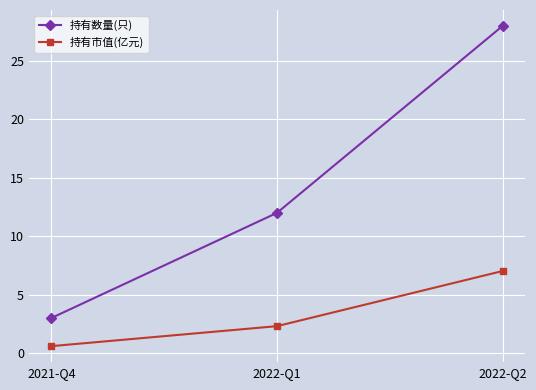

What is the difference between the 持有市值(亿元) values at 2022-Q1 and 2022-Q2?

4.7